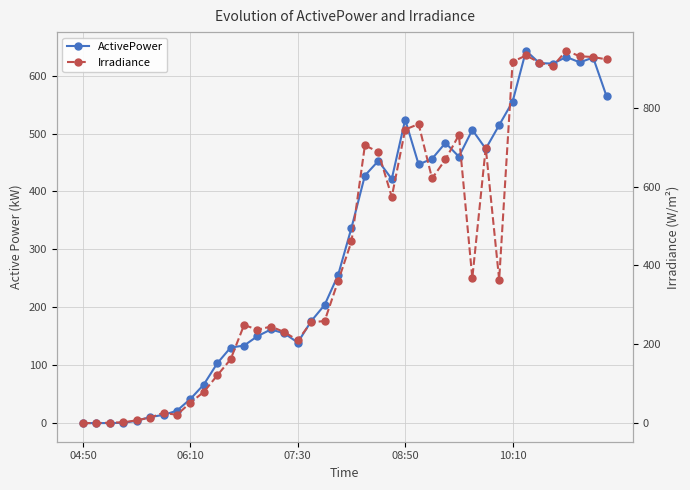

How many interior local valleys does the ActivePower series have?

7